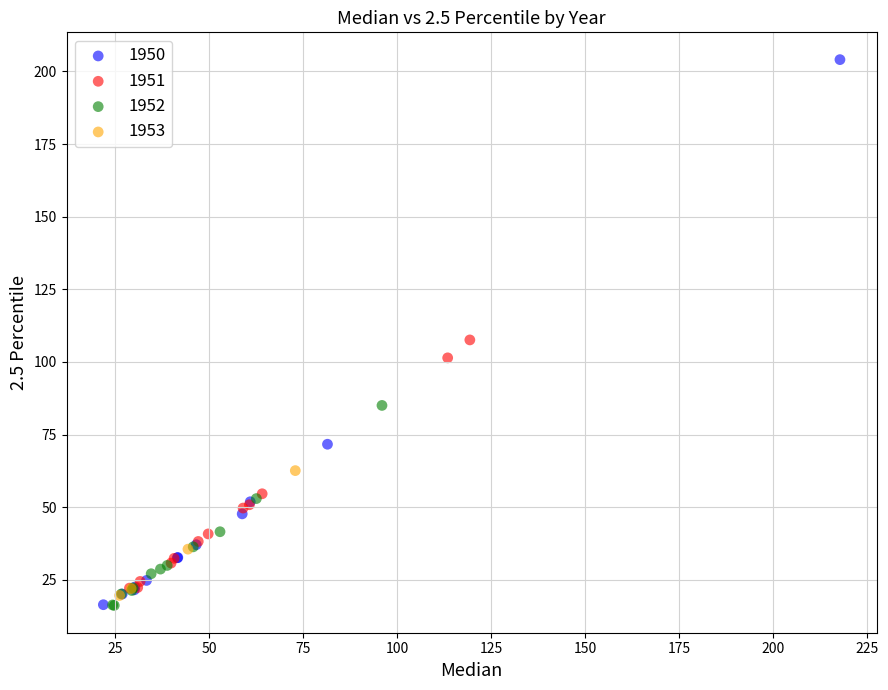

Which series has the largest Y range (max minus min)?

1950